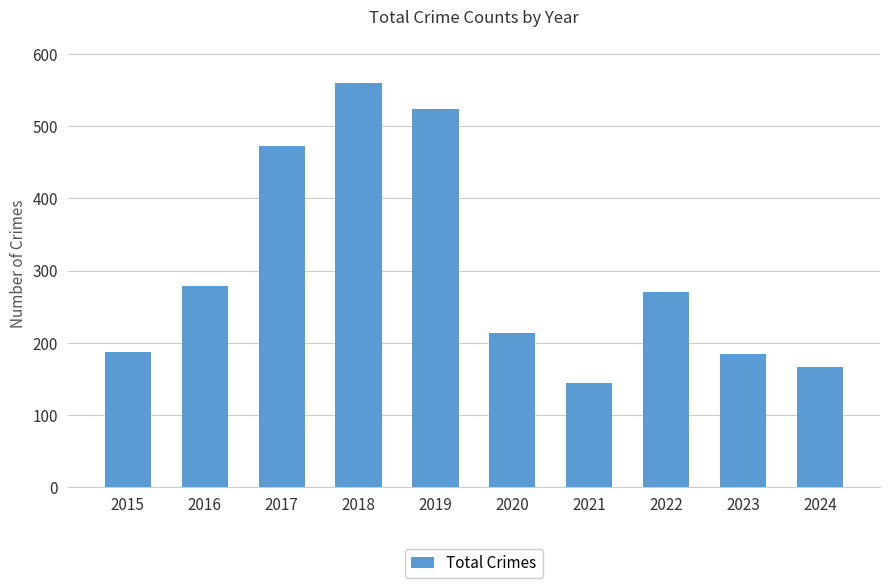

Reading left to right, transcribe all the data shown in this chart.

187	278	472	559	524	213	145	271	184	167